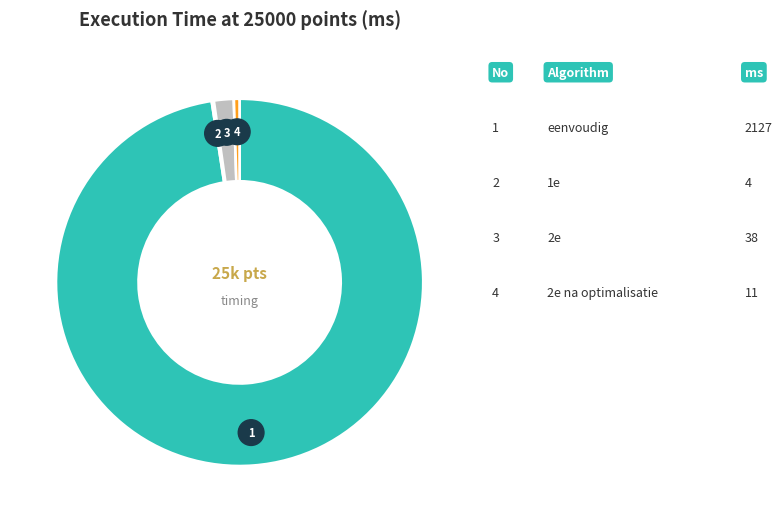

What portion of the pie excludes 1e?

99.8%